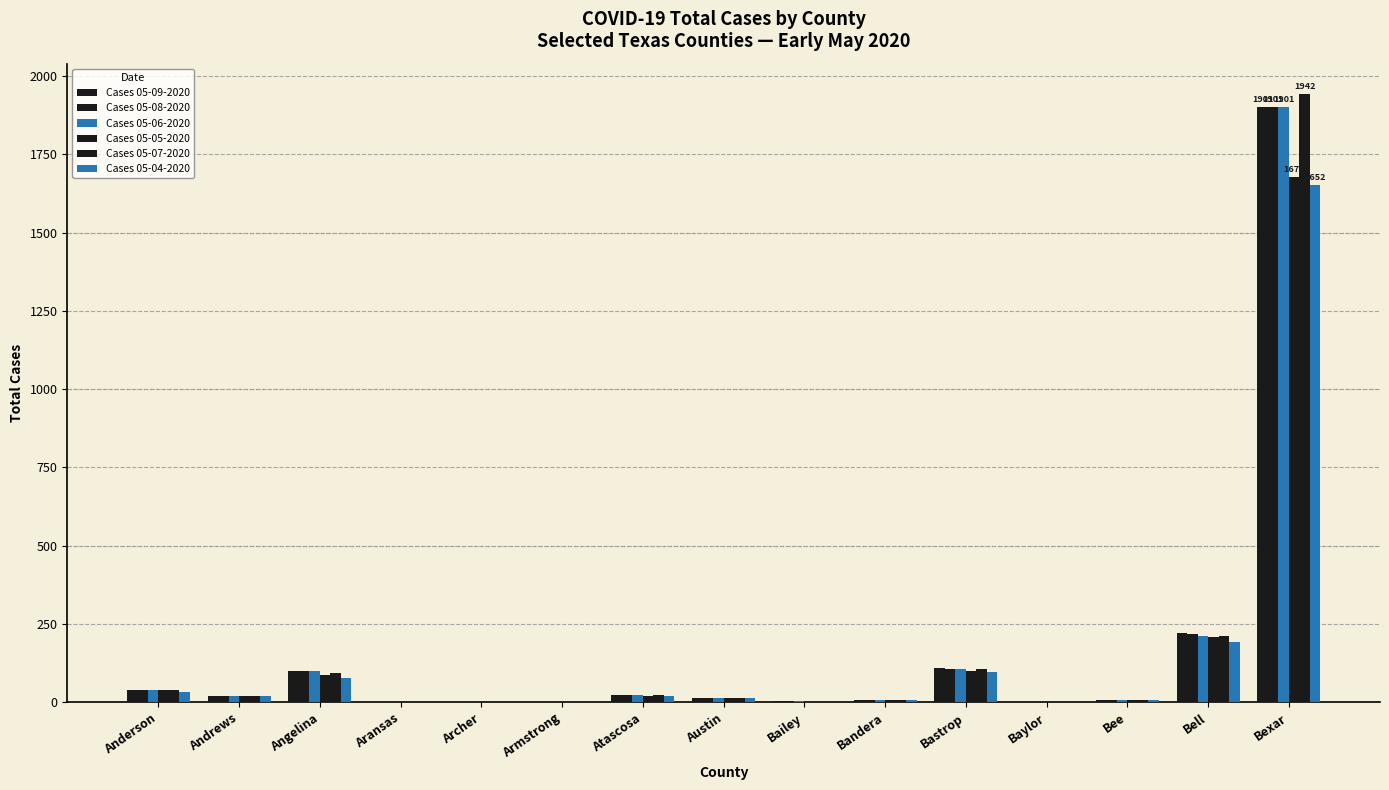

How many categories are shown in the chart?

15